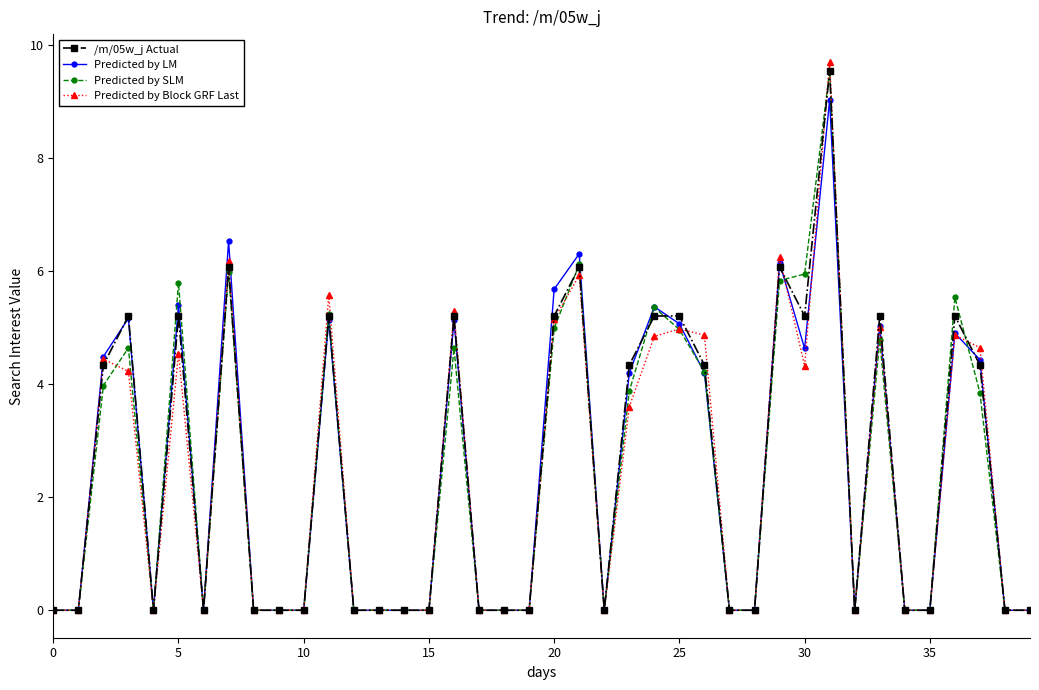

What is the maximum value for /m/05w_j Actual?

9.5